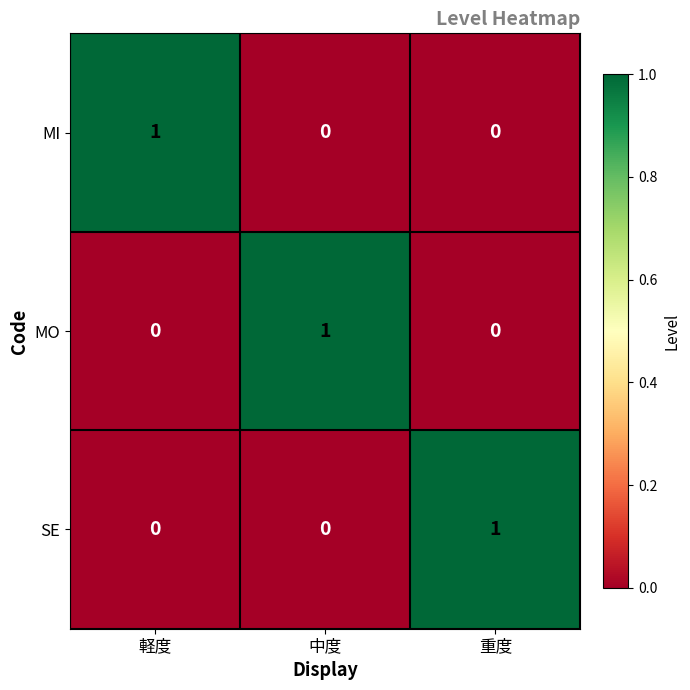

At how many categories does at least one series exceed 0?

3